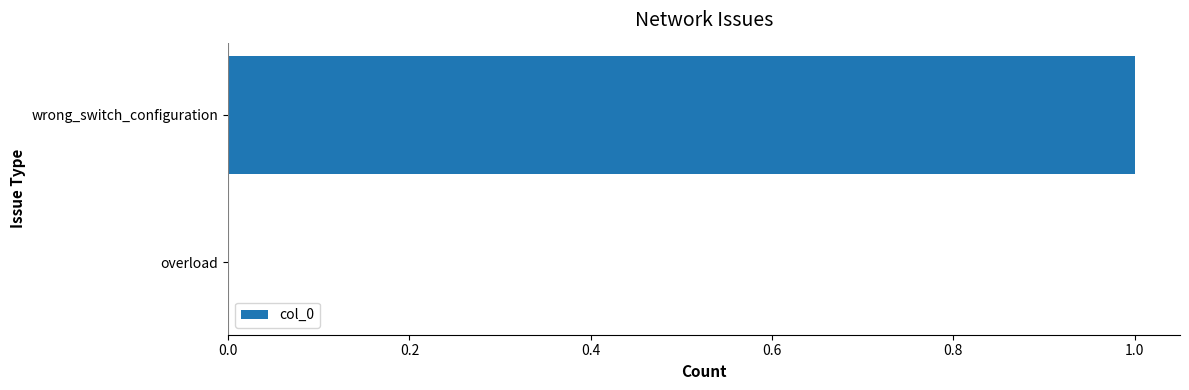

Reading bottom to top, extract all data points from this chart.

overload=0	wrong_switch_configuration=1